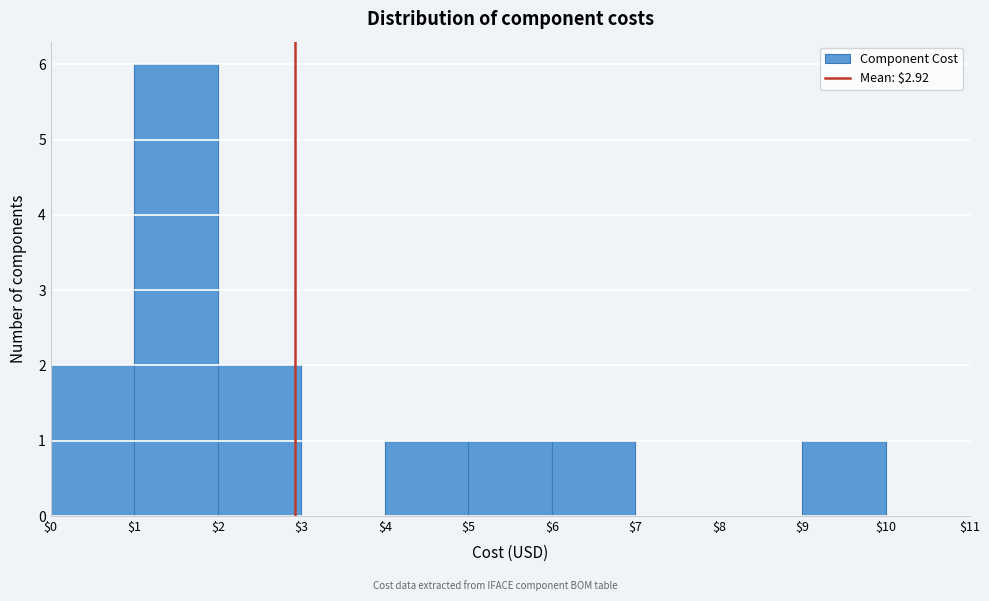

What is the height of the bar covering $0 to $1 on the x-axis? The values are not printed on the chart, so give them approximately, as read against the axis.

2